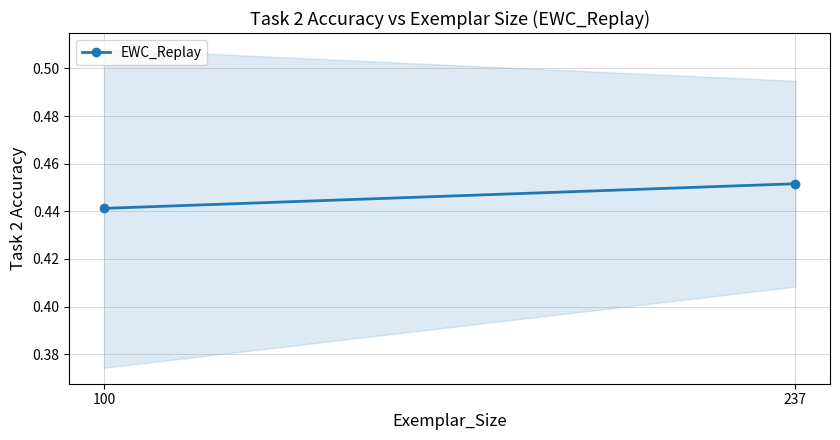

The chart shows a value of 0.7 at 237. True or false?

False